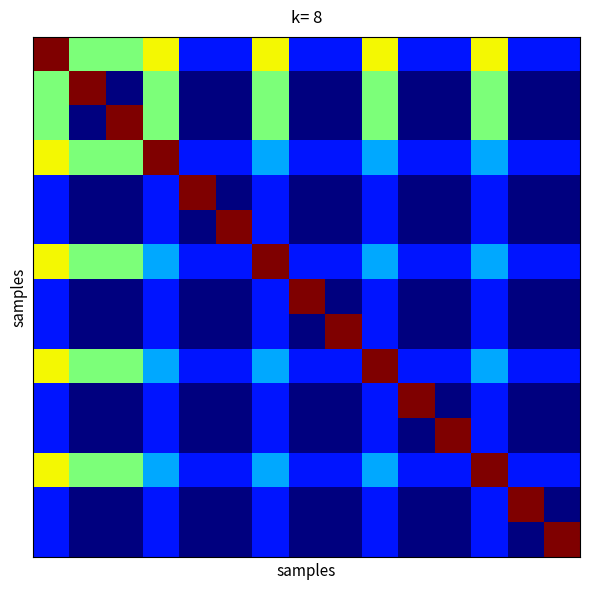

Count the number of data series in this chart.

15